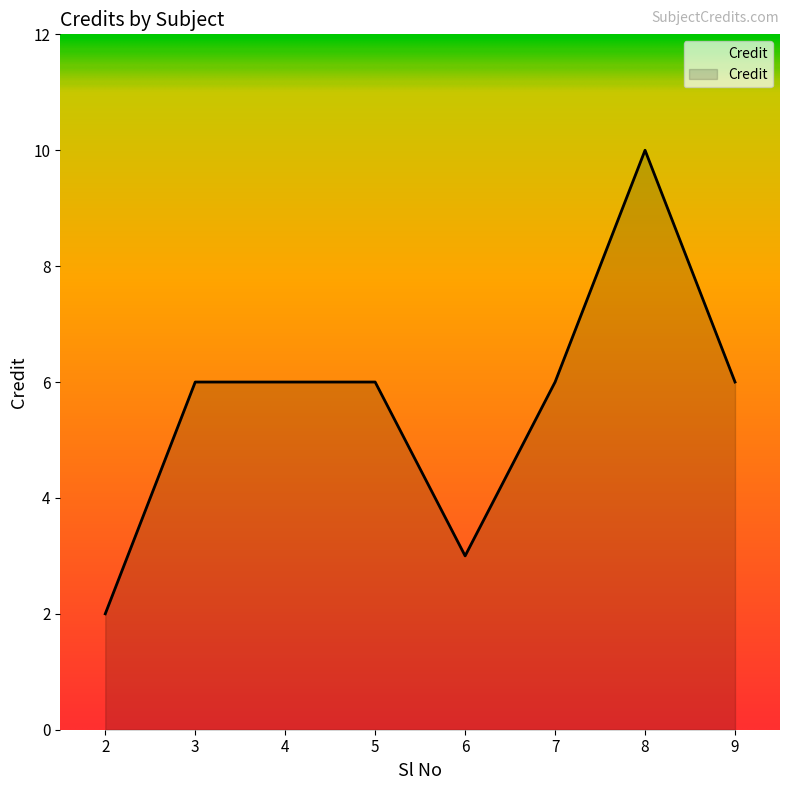

At which category does the chart reach its peak across all series?

8